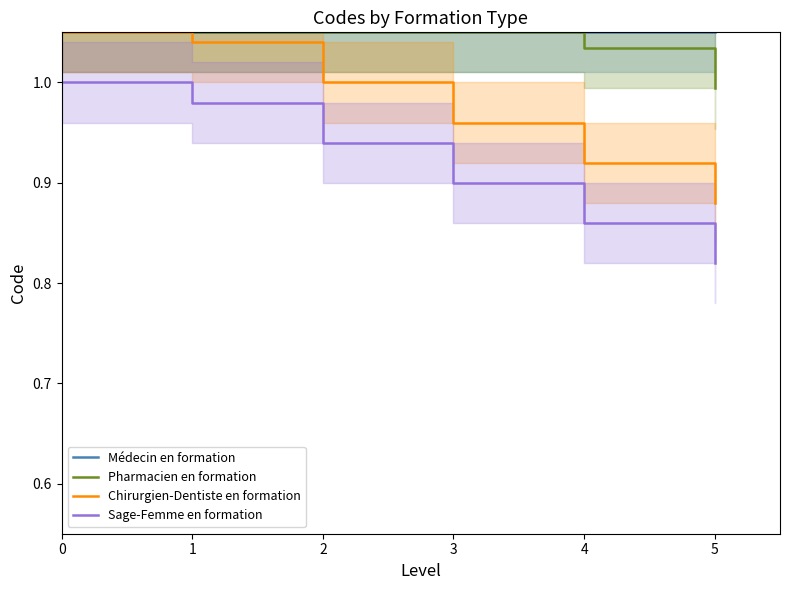

True or false: Sage-Femme en formation and Pharmacien en formation cross at least once.

False